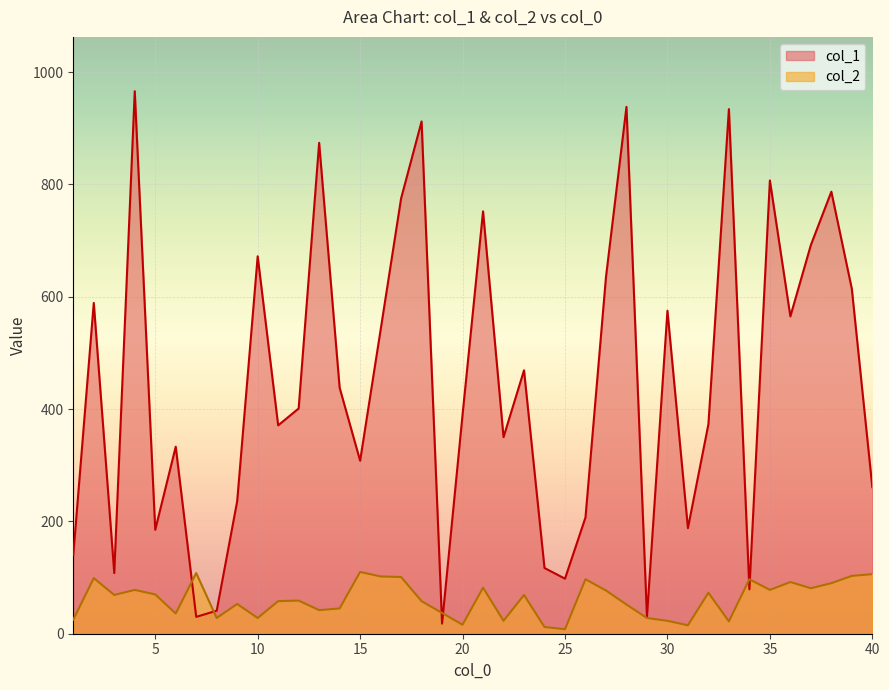

At how many categories does at least one series exceed 519?

17